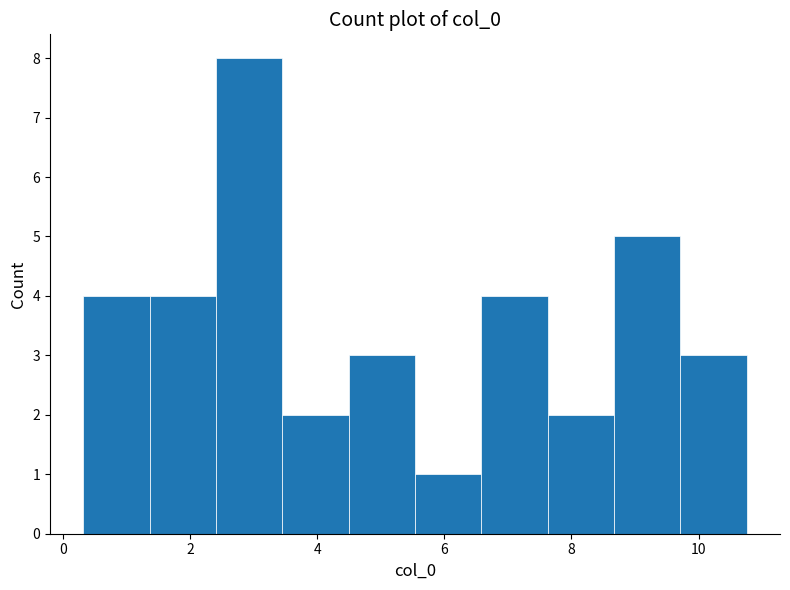

Reading left to right, list every bar in this chart as the range it spans on the x-axis followed by its height. Neither the bar edges nor the heights are printed on the chart, so give them approximately, as read against the axes.

0.4 to 1.4: 4
1.4 to 2.4: 4
2.4 to 3.4: 8
3.4 to 4.4: 2
4.4 to 5.6: 3
5.6 to 6.6: 1
6.6 to 7.6: 4
7.6 to 8.6: 2
8.6 to 9.8: 5
9.8 to 10.8: 3